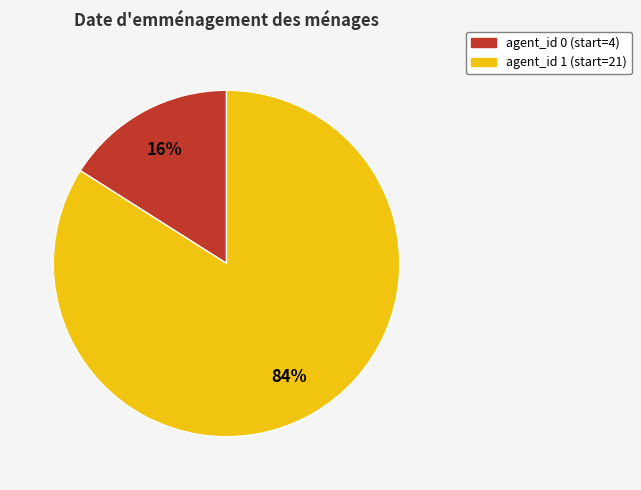

Does any single category account for the majority?

Yes